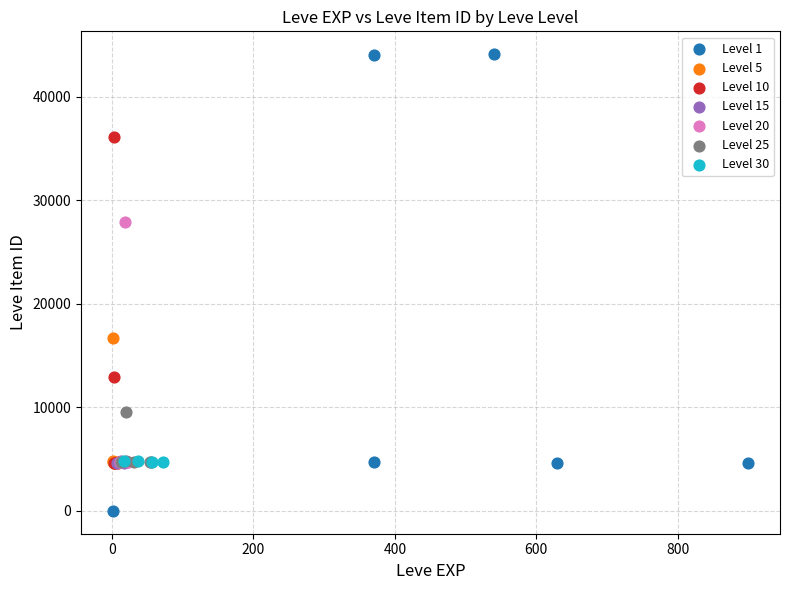

Which series reaches the minimum Y coordinate?

Level 1